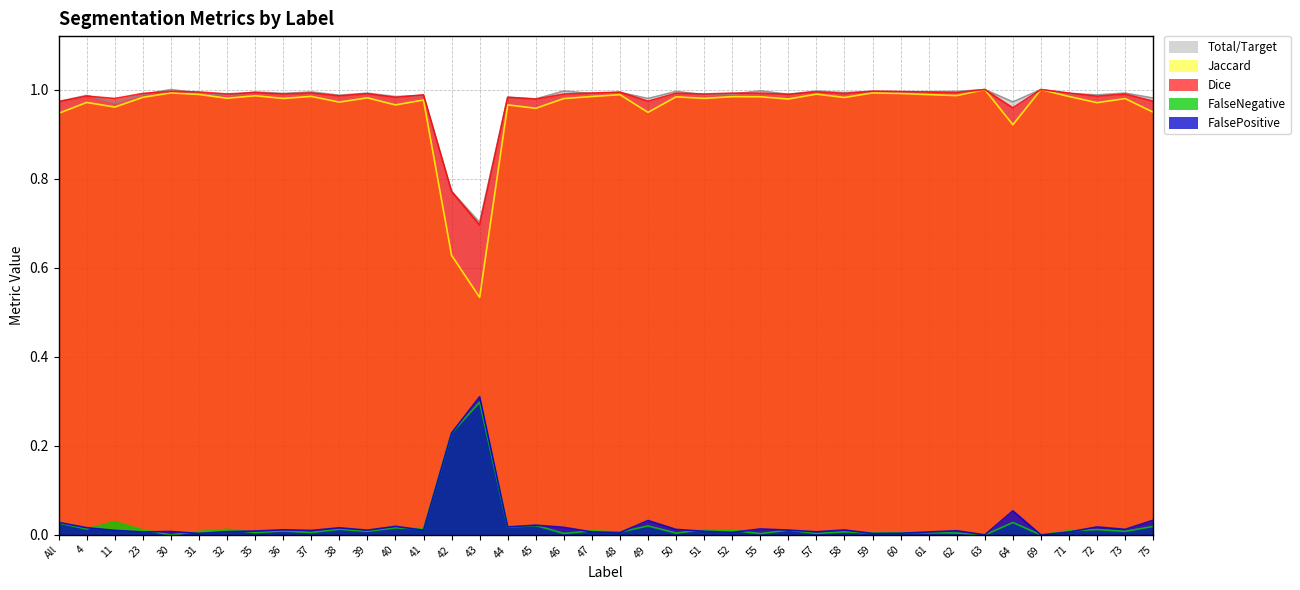

Which series has the largest range (max minus min)?

Jaccard